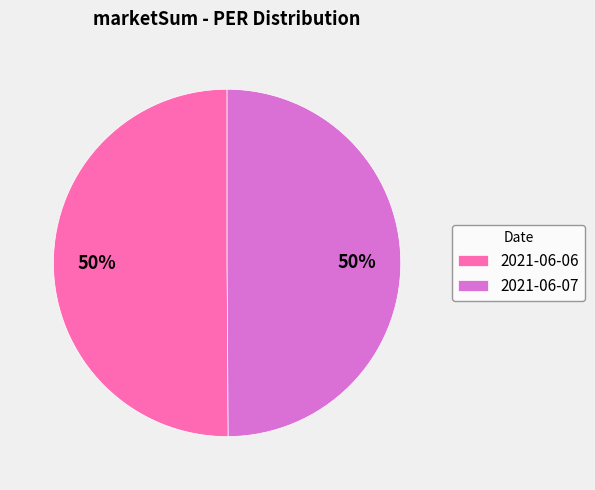

How many segments does this pie chart have?

2